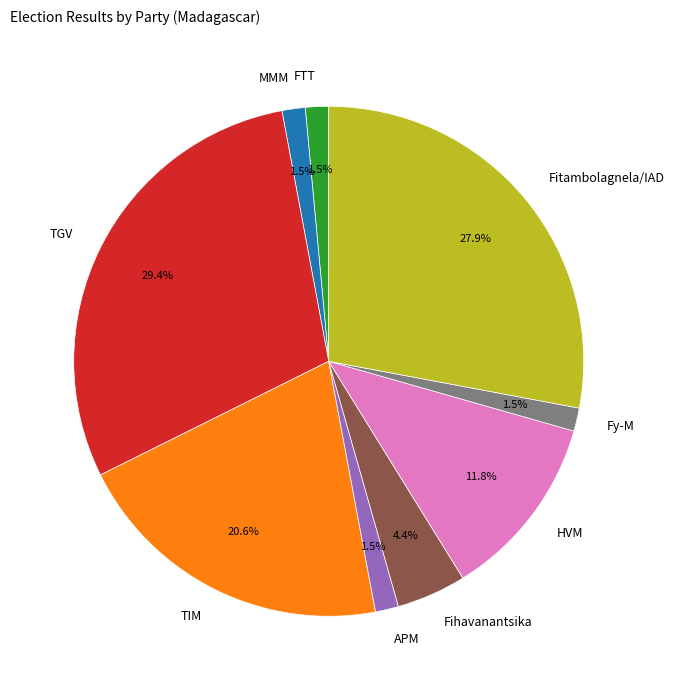

Is there a majority slice in this chart?

No